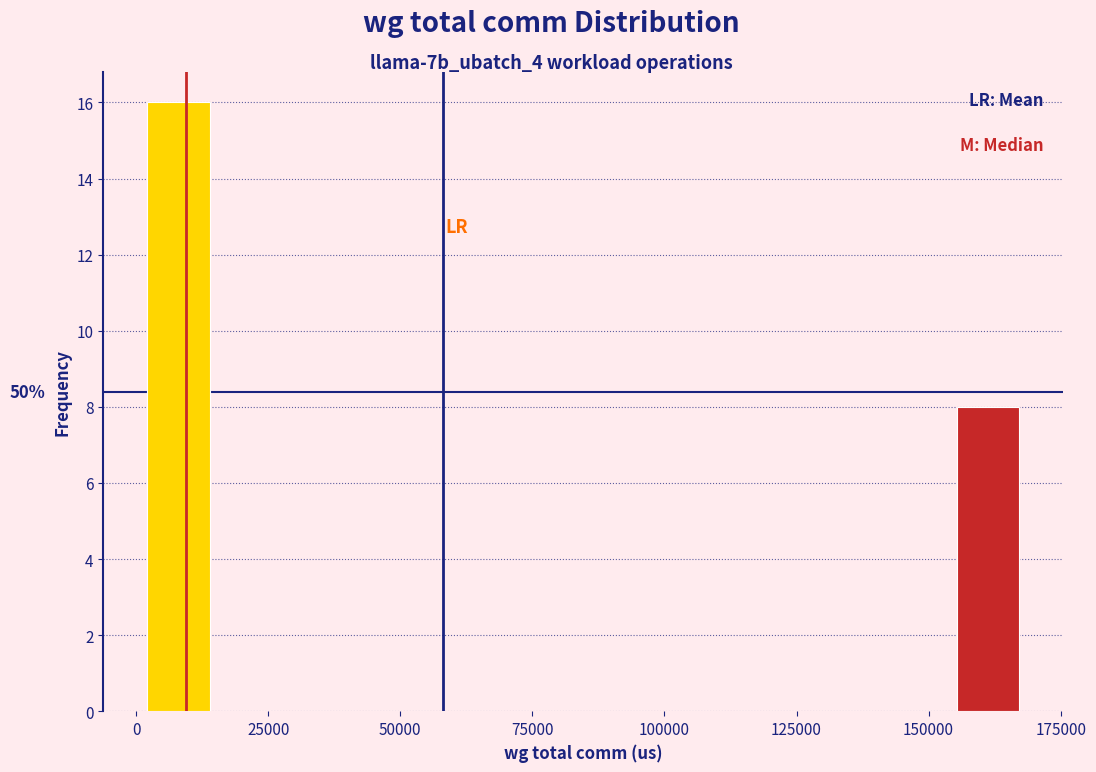

Read against the x-axis, roughly where is the centre of the tallest bar?

10000